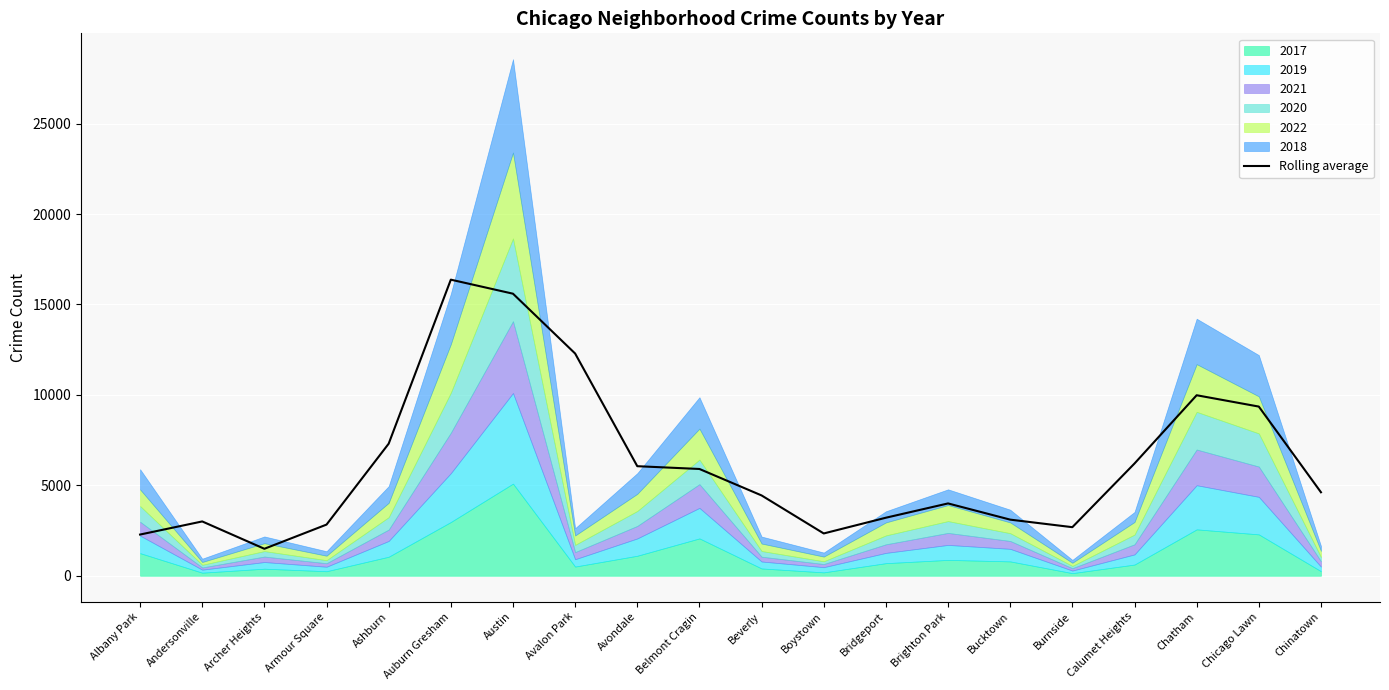

The chart shows a value of 458.3 at Albany Park. True or false?

False